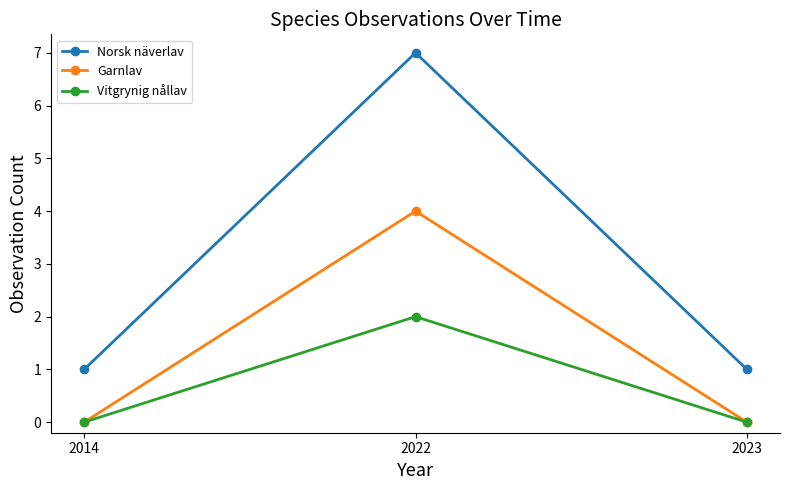

At which category is the sum across all series the highest?

2022